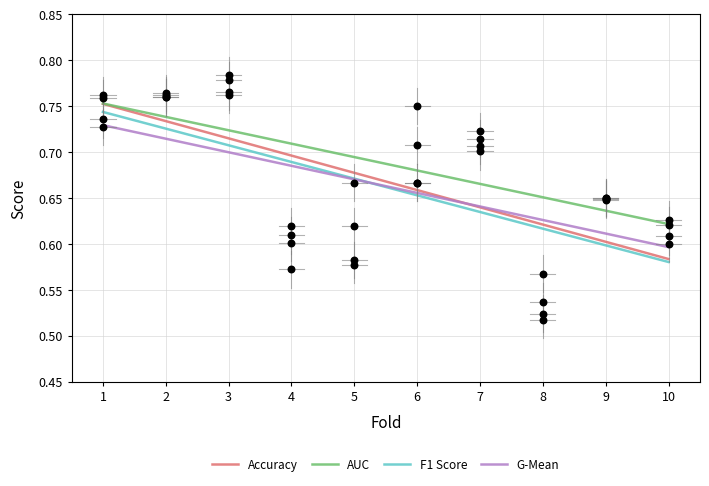

Which series contains the highest Y value?

AUC